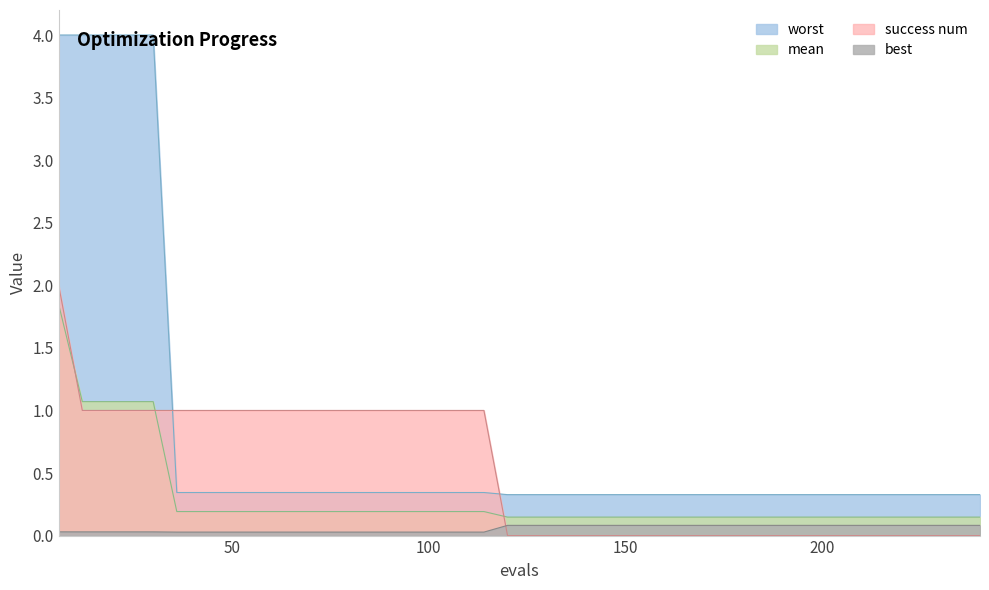

At which category is the sum across all series the highest?

6